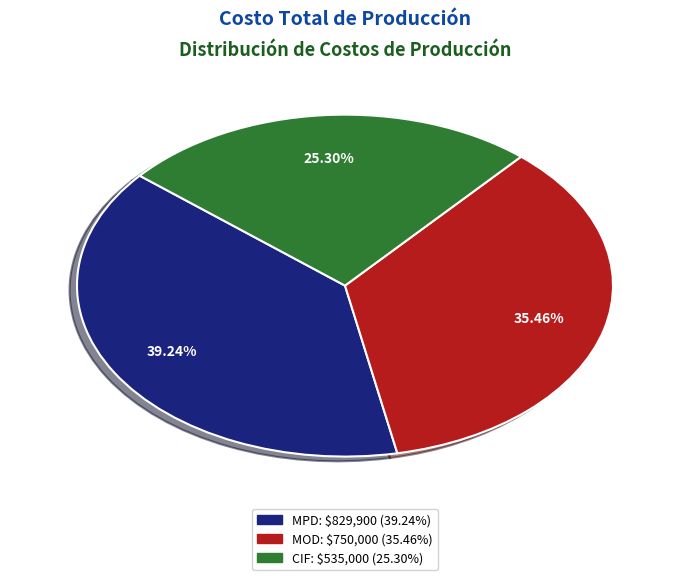

Does any single category account for the majority?

No